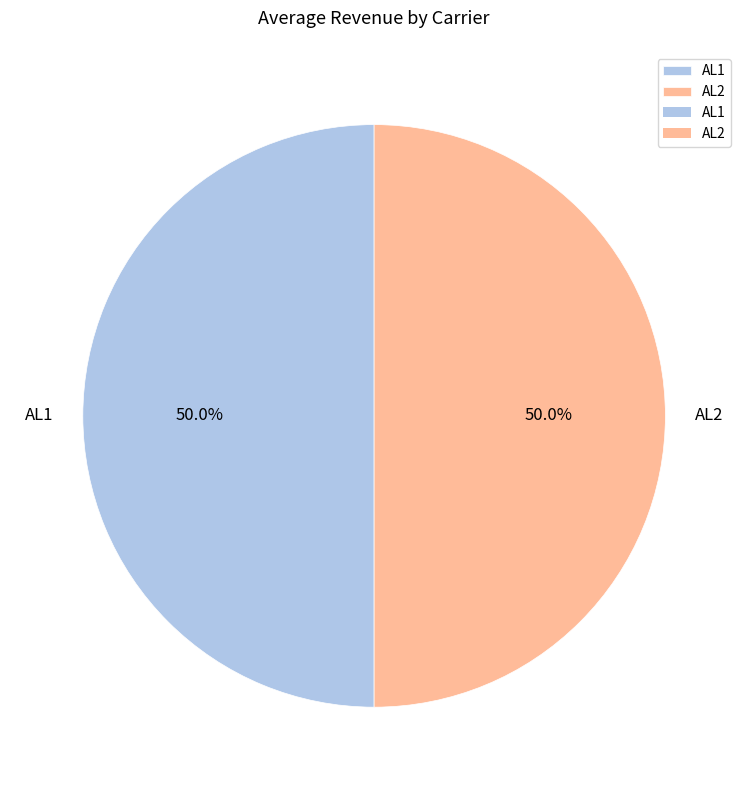

What is the ratio of the value at AL1 to the value at AL2?

1.0